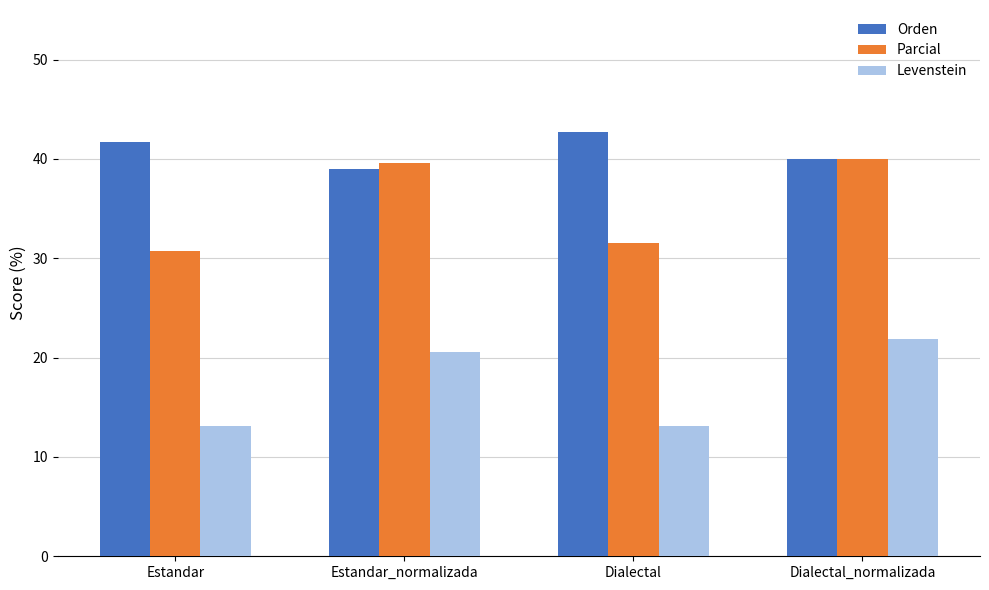

What is the average value of the Levenstein series?

17.2